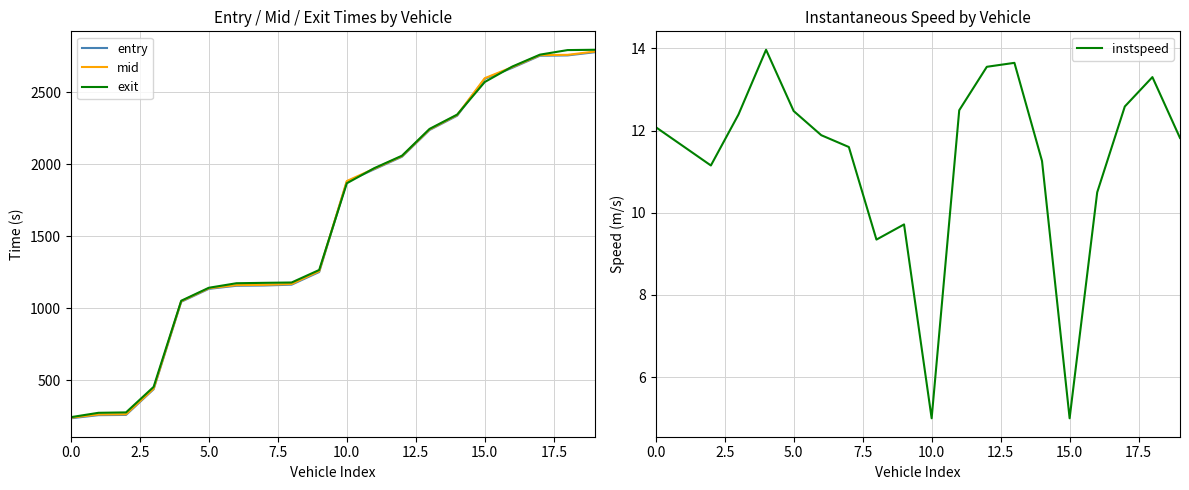

How many values in the mid series exceed 1883?

10